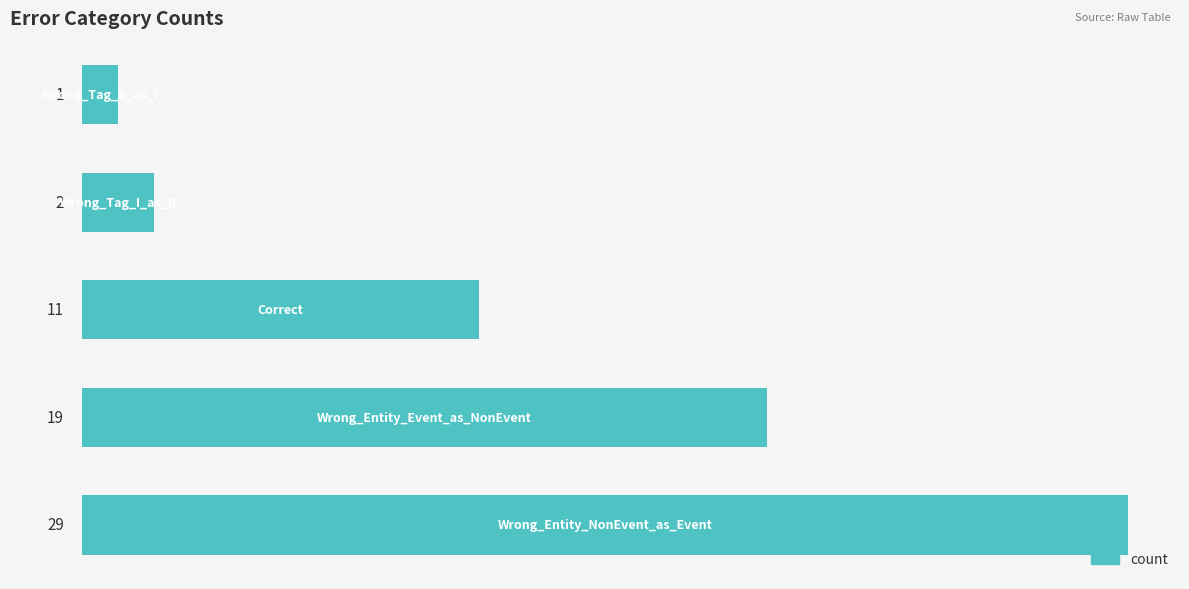

What is the average value?

12